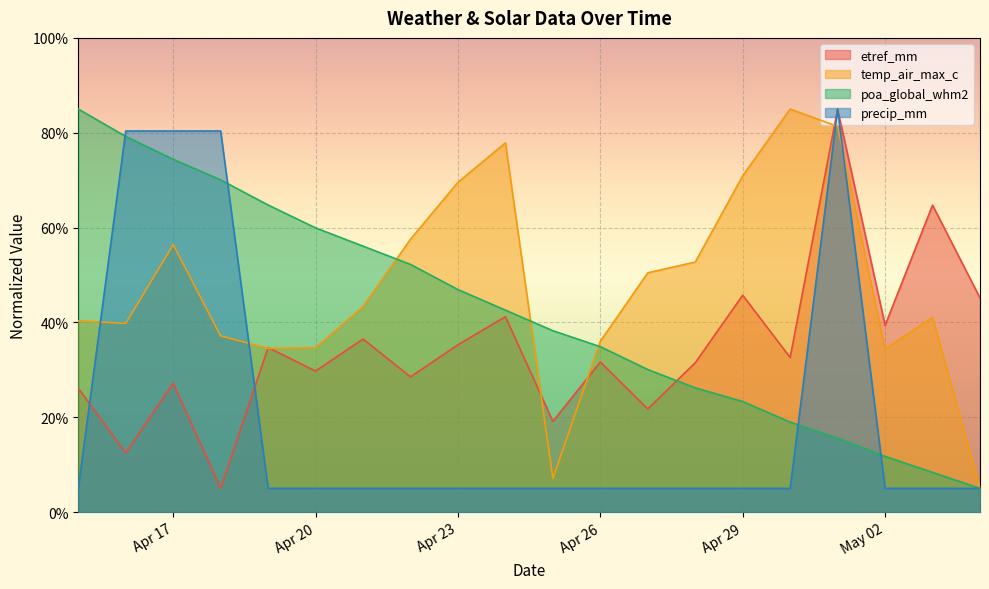

Is it true that precip_mm equals 80.4 at 2014-04-18?

True